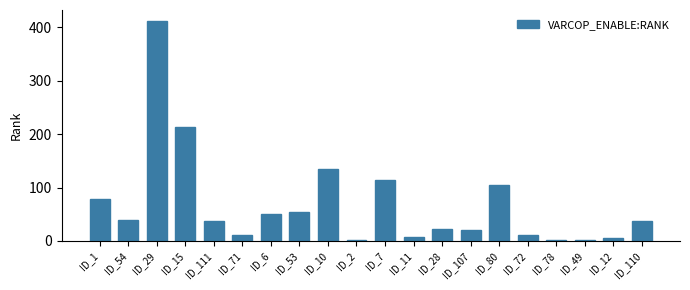

What is the sum of all values?

1358